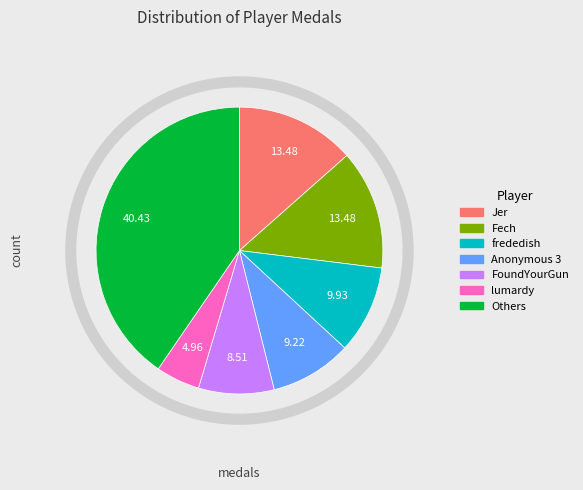

How many segments does this pie chart have?

7